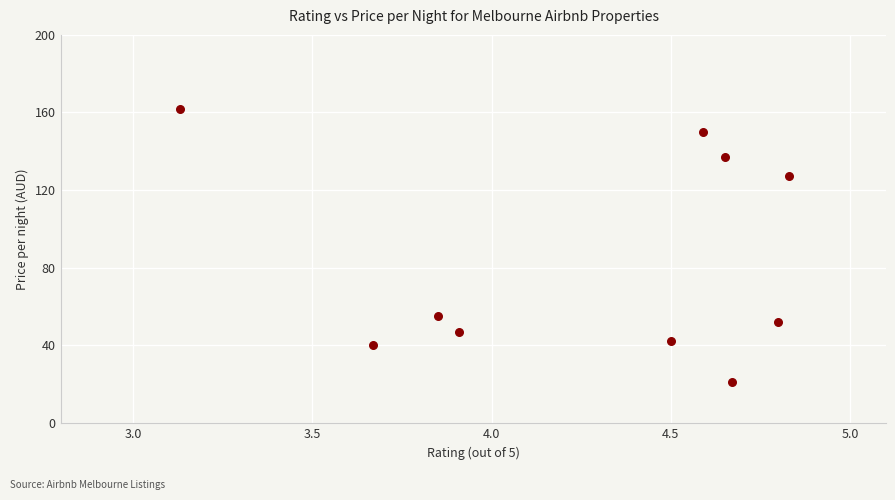

What is the average Y value?

83